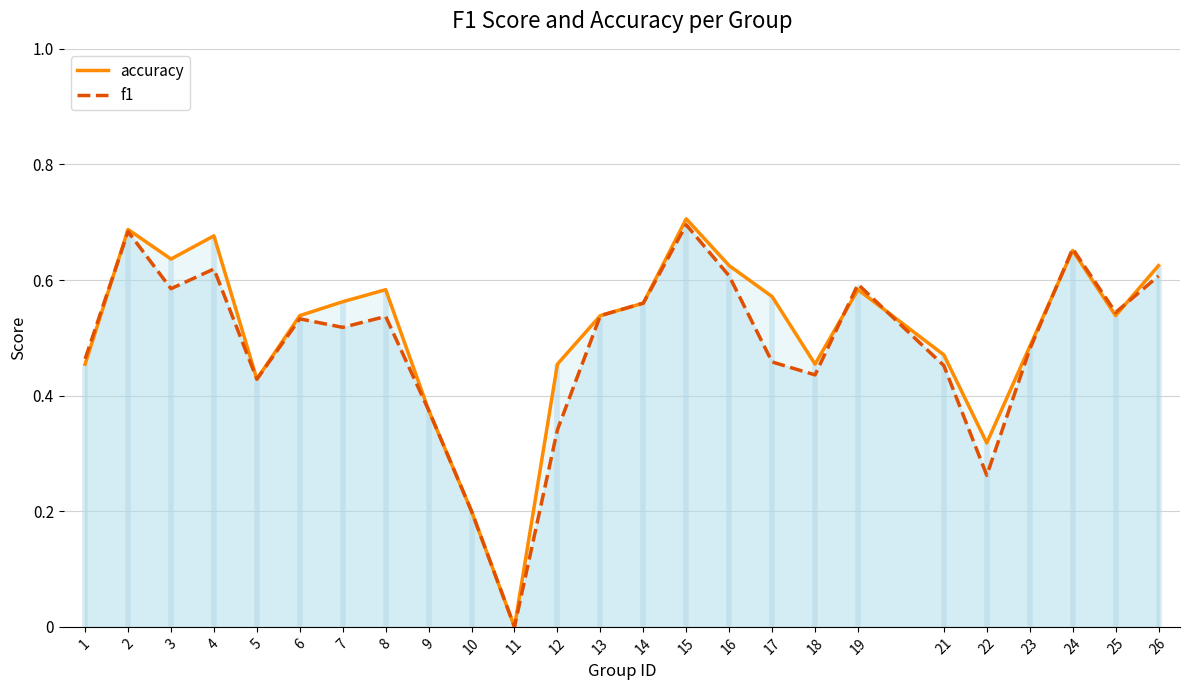

Which series has the largest range (max minus min)?

accuracy